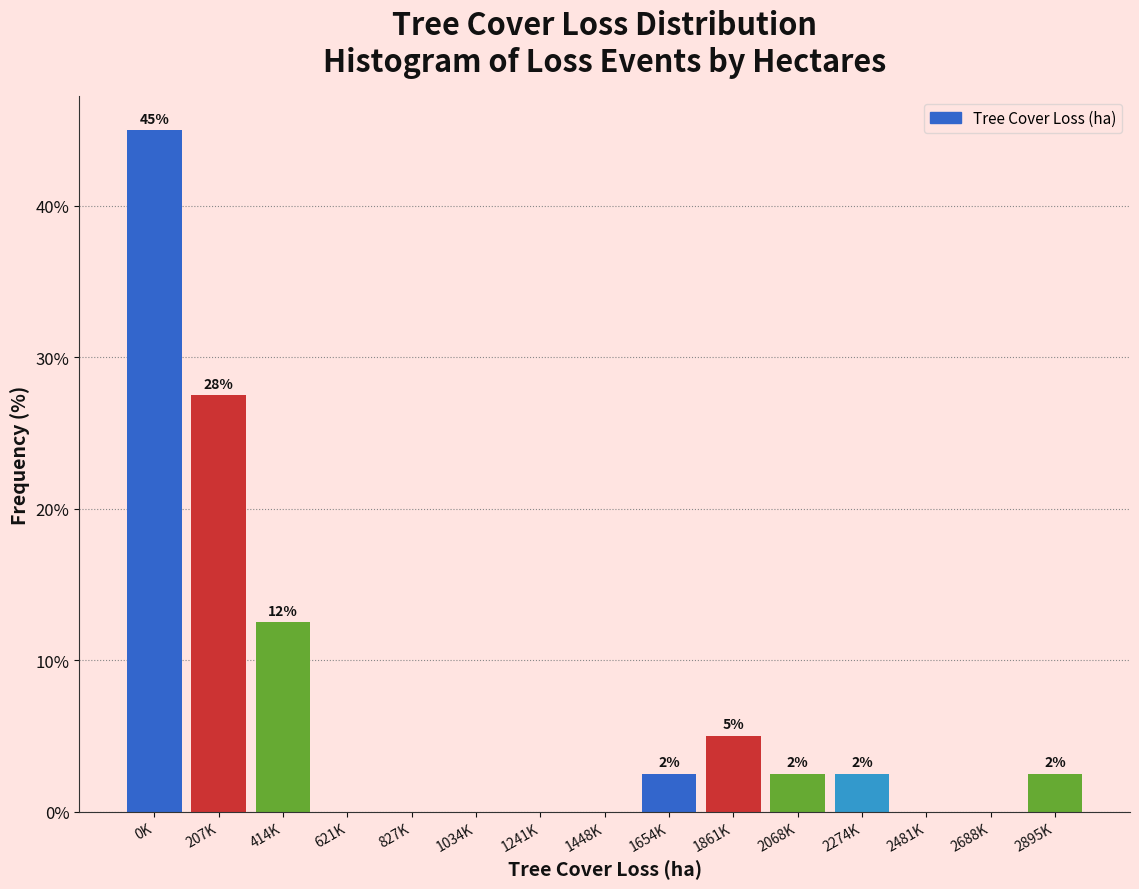

Are the bars horizontal?

No